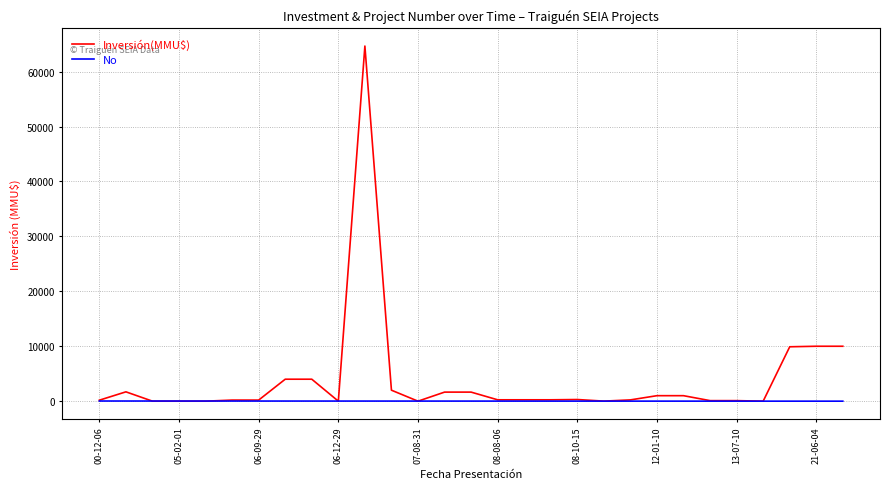

Rank the series by their average value, from highest to lowest.

Inversión(MMU$), No